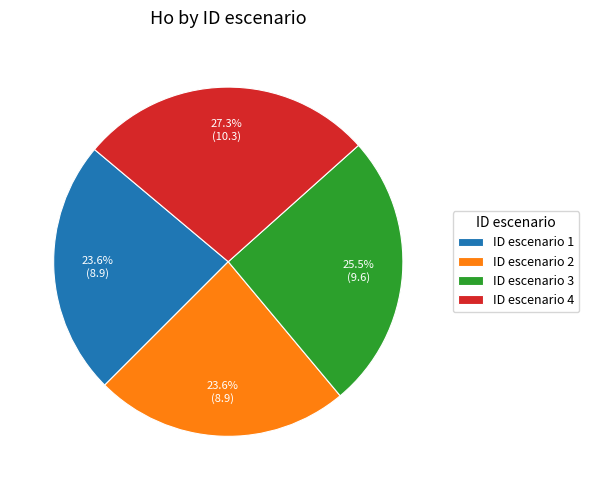

Do ID escenario 3 and ID escenario 1 together represent more than half of the pie?

No